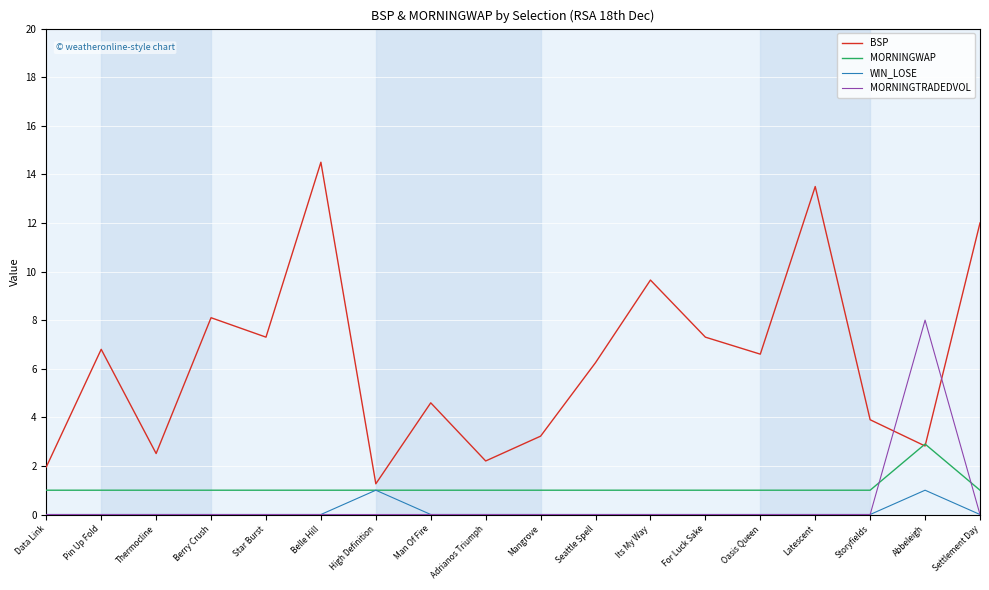

Which series has the widest spread of values?

BSP